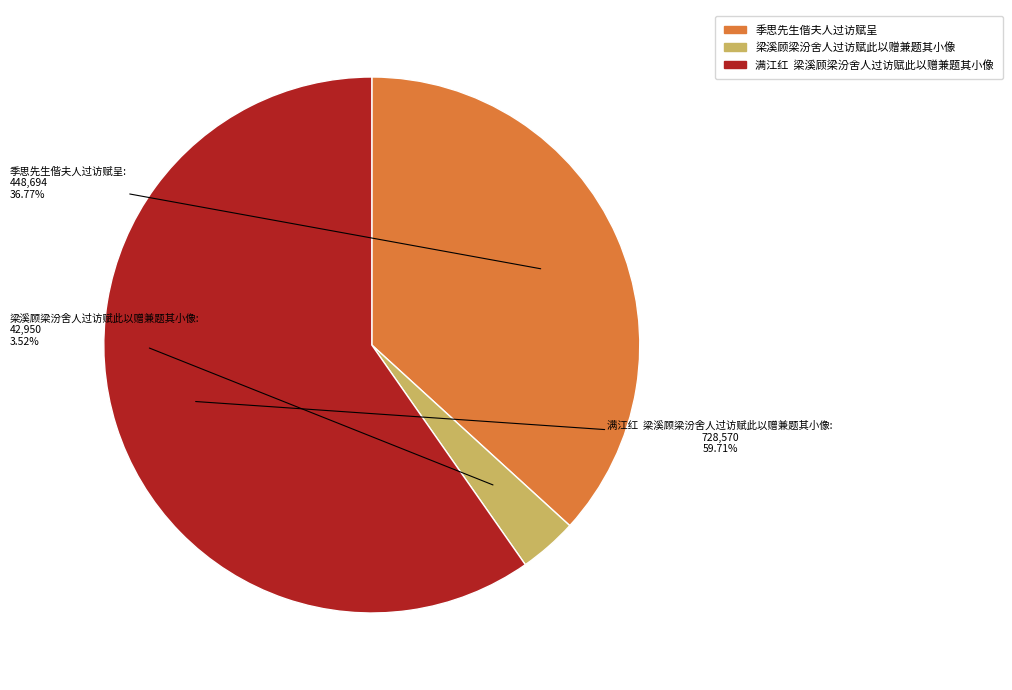

To the nearest percent, what is the average slice percentage?

33%